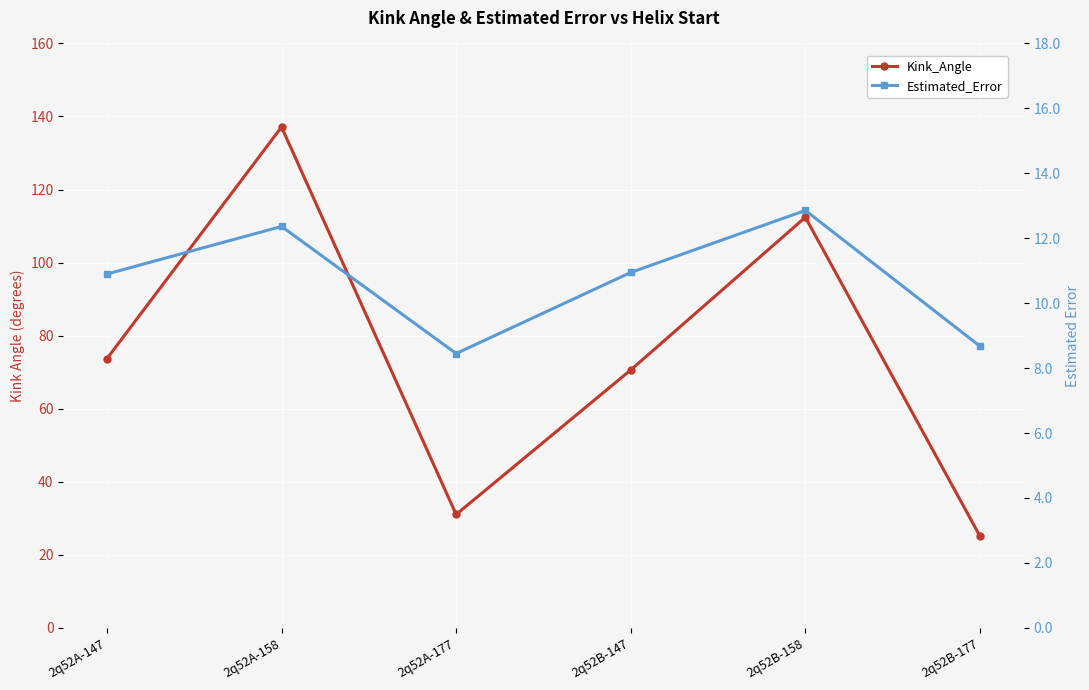

Where is Kink_Angle nearest to the value 81?

2q52A-147